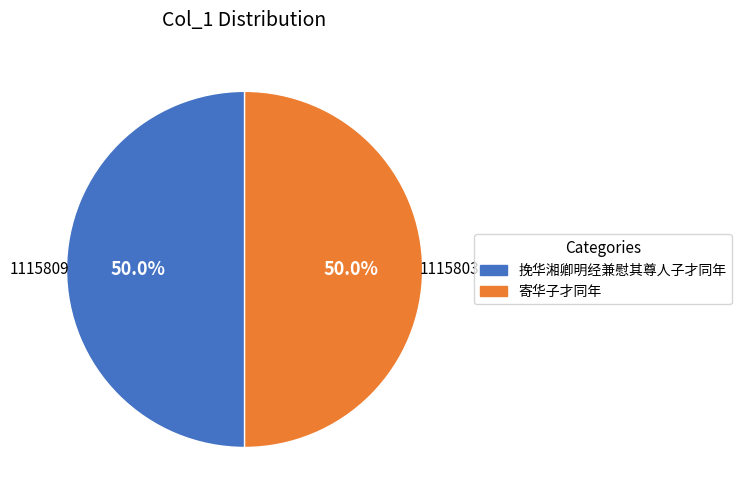

Count the number of slices in the pie.

2